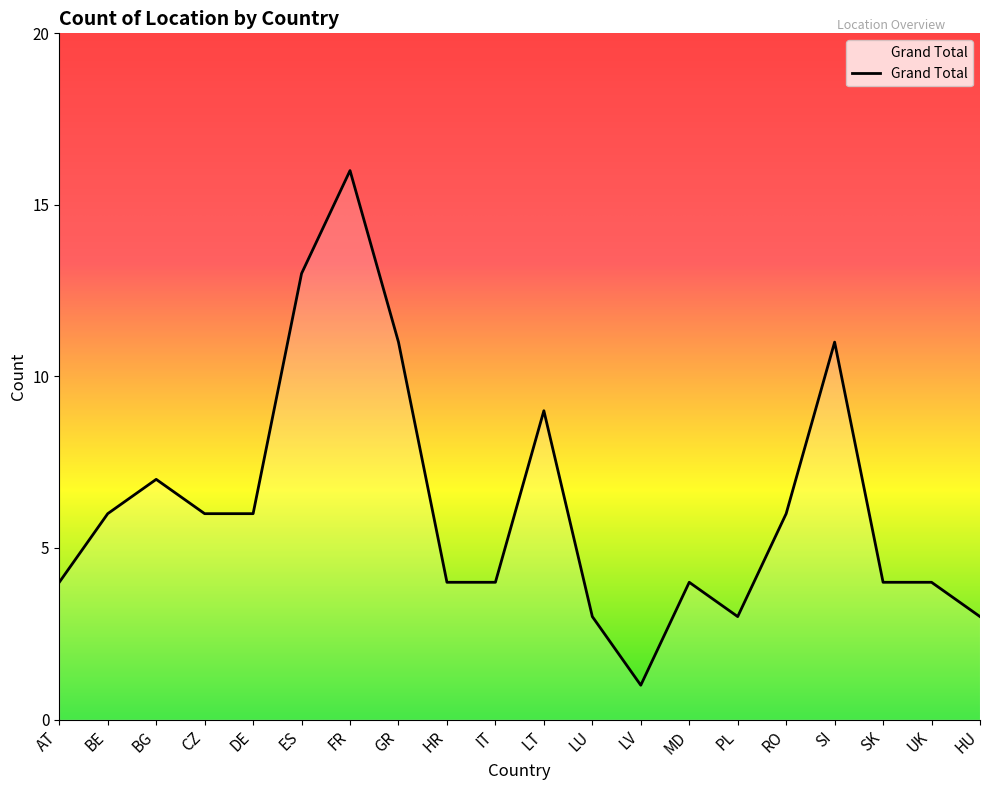

Between PL and LT, which is larger?

LT